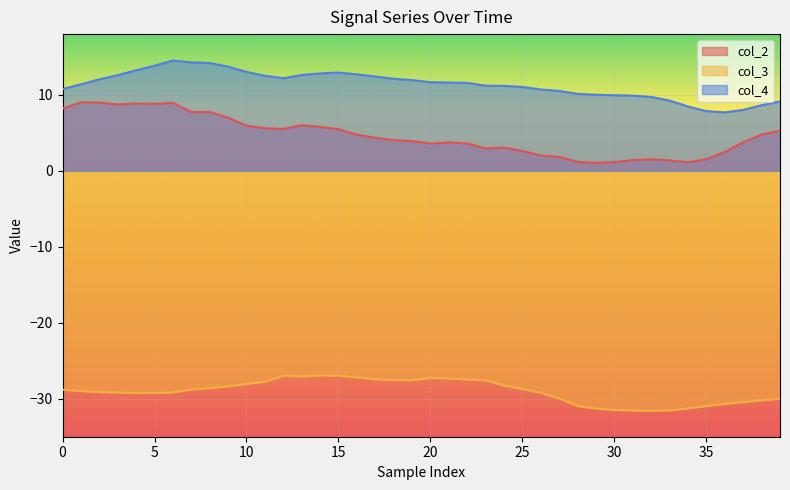

How many data points in col_2 are less than 4?

19